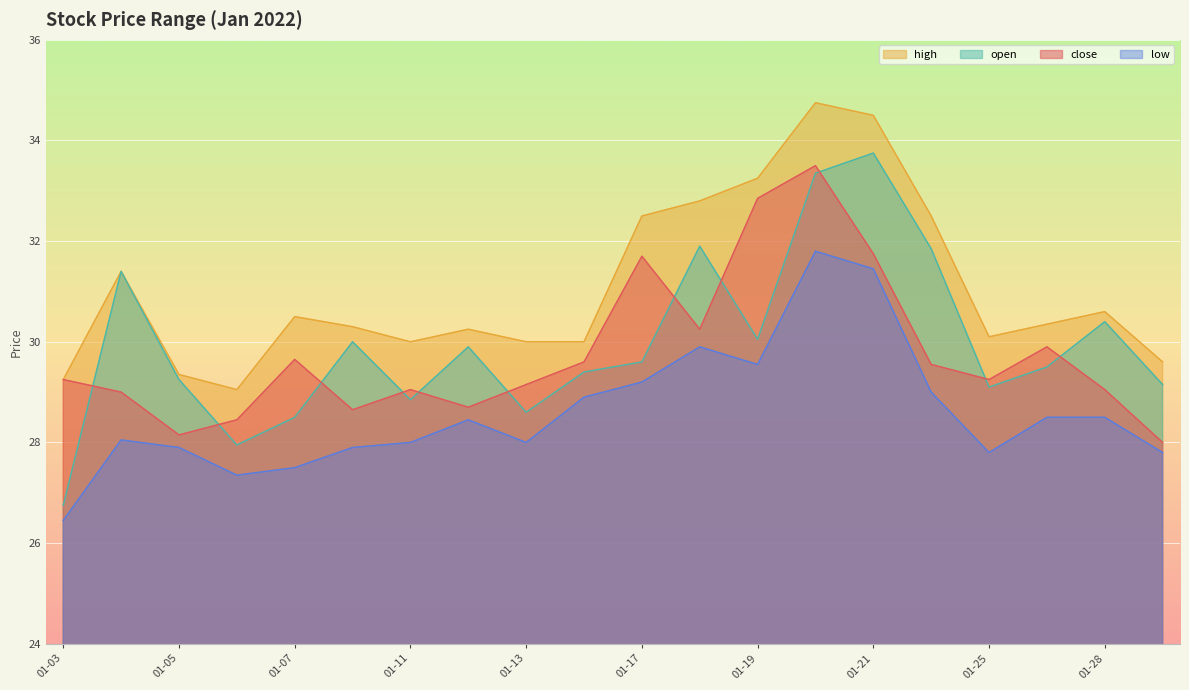

Read the high value at 2022-01-12.

30.2